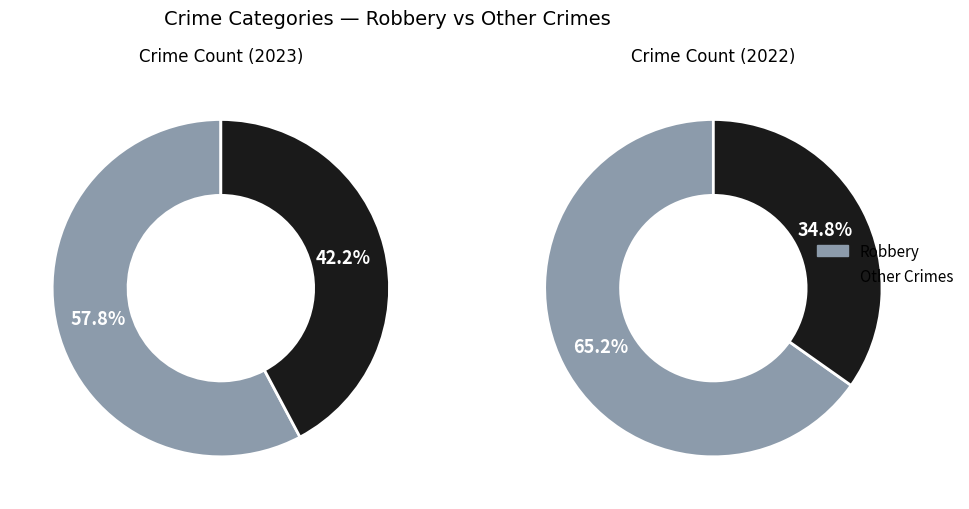

Is there any slice that represents more than half of the pie?

Yes